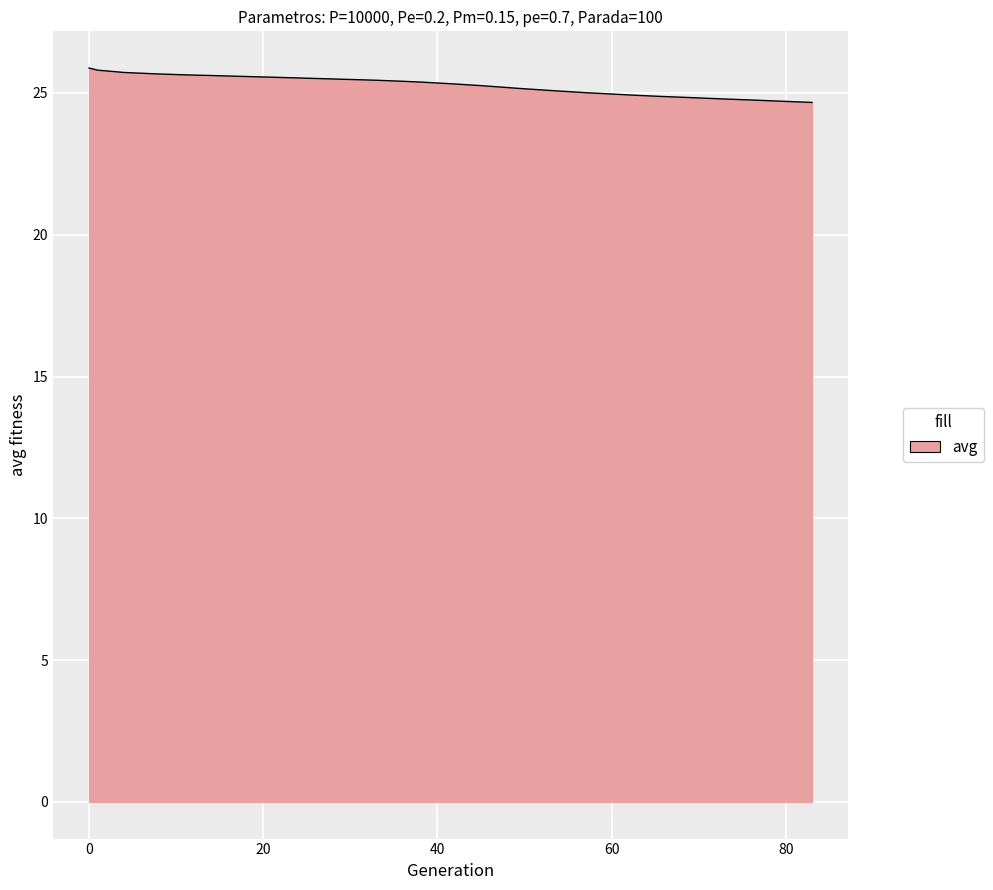

How many lines are shown in the chart?

1